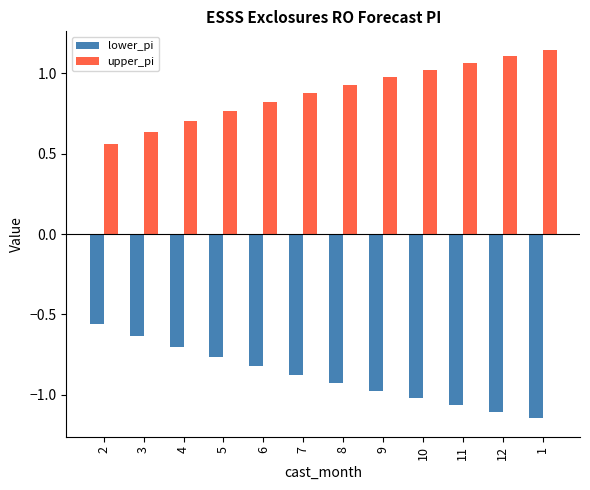

Which series has the largest total across all categories?

upper_pi